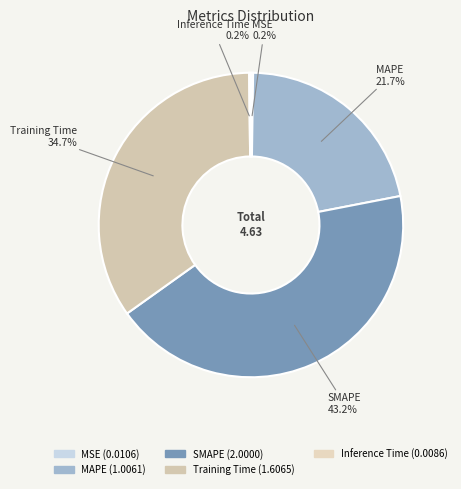

What is the ratio of the value at SMAPE to the value at MAPE?

2.0